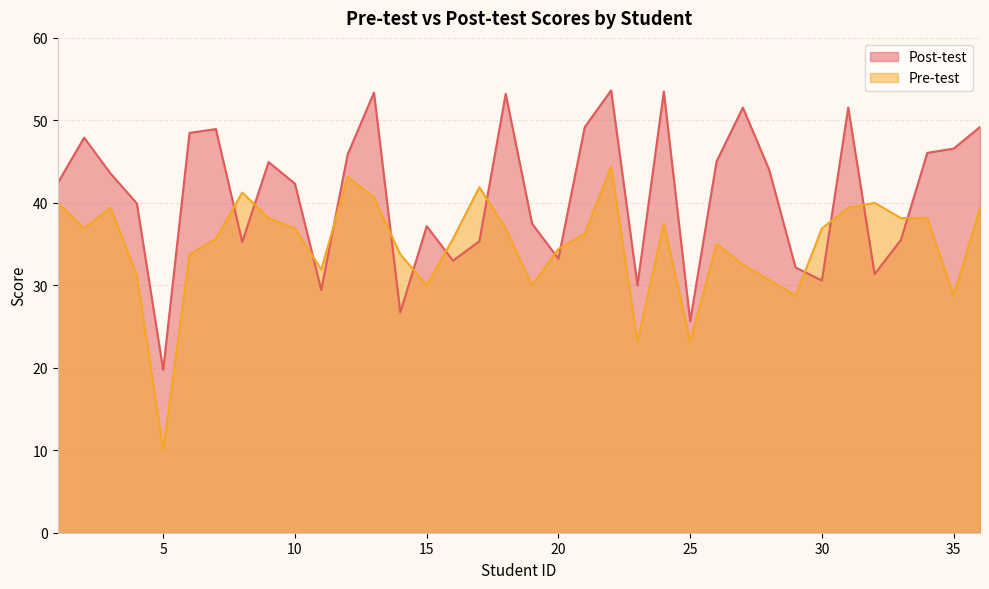

Where is Post-test nearest to the value 36?

33